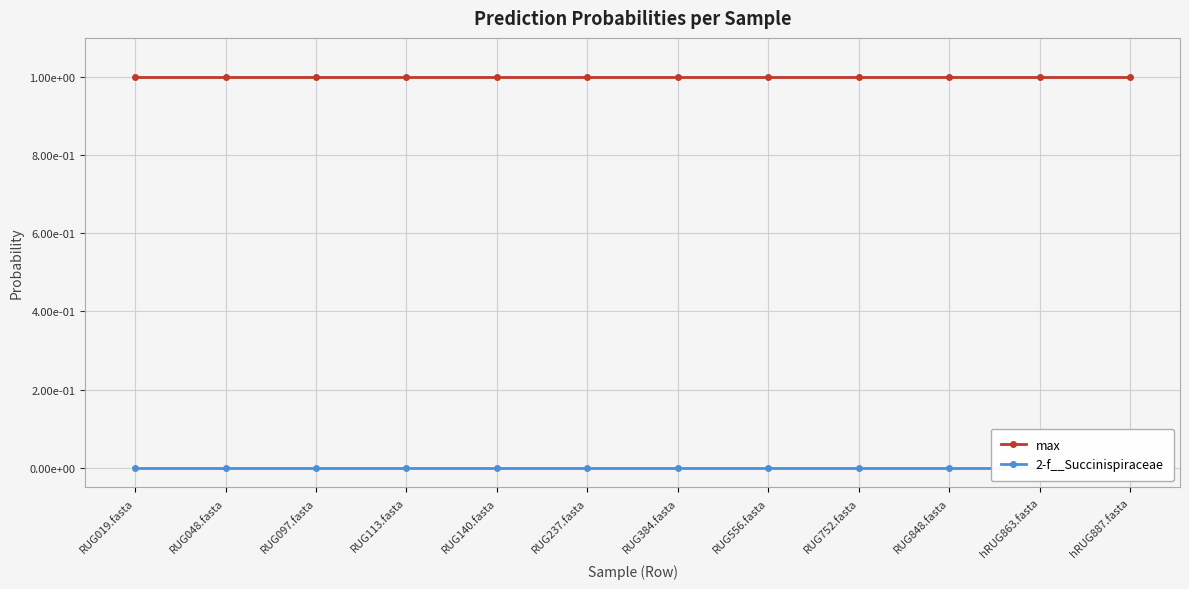

What is the label of the 10th point from the left?

RUG848.fasta